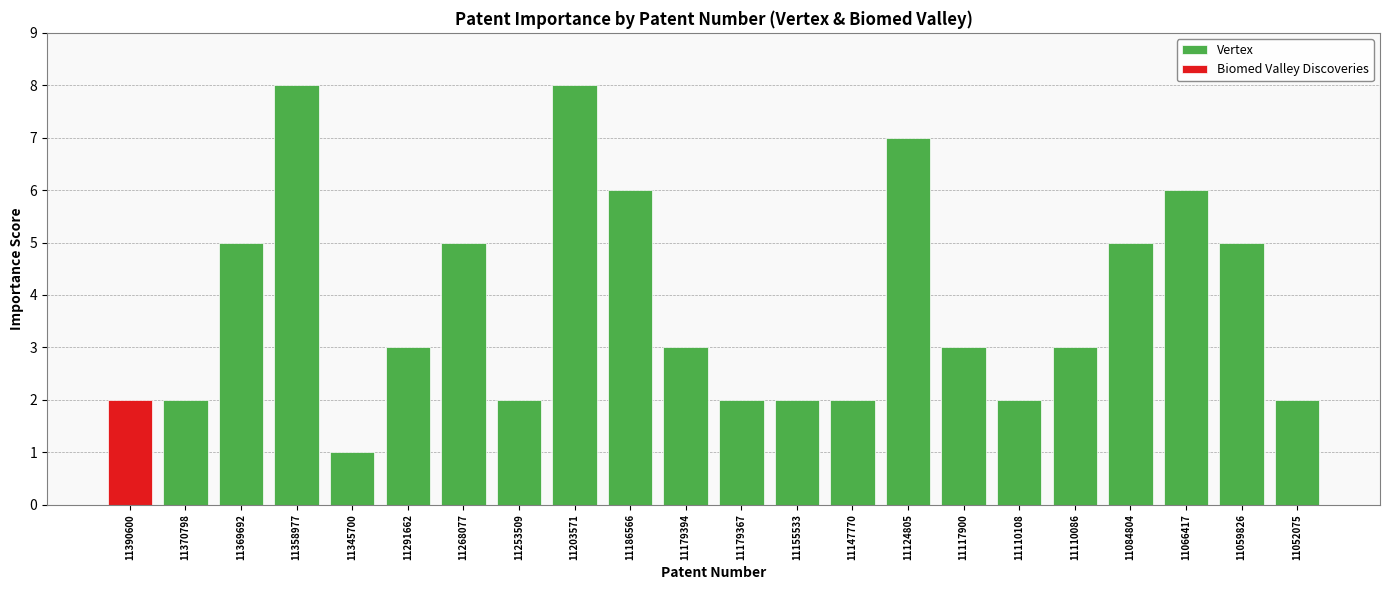

Does the chart contain any negative values?

No